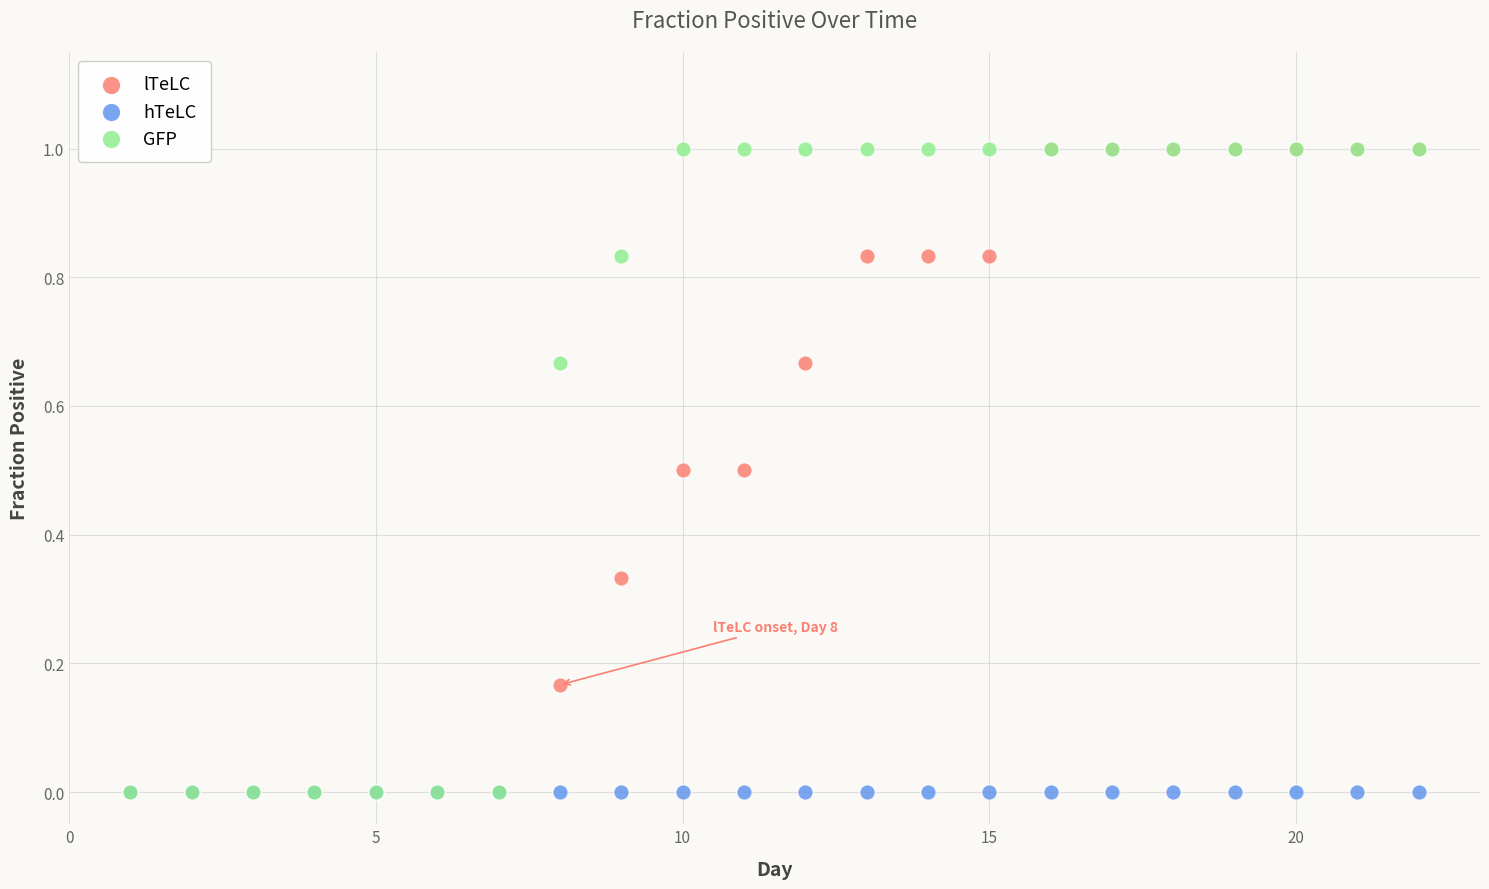

What are all the series names shown in the legend?

lTeLC, hTeLC, GFP